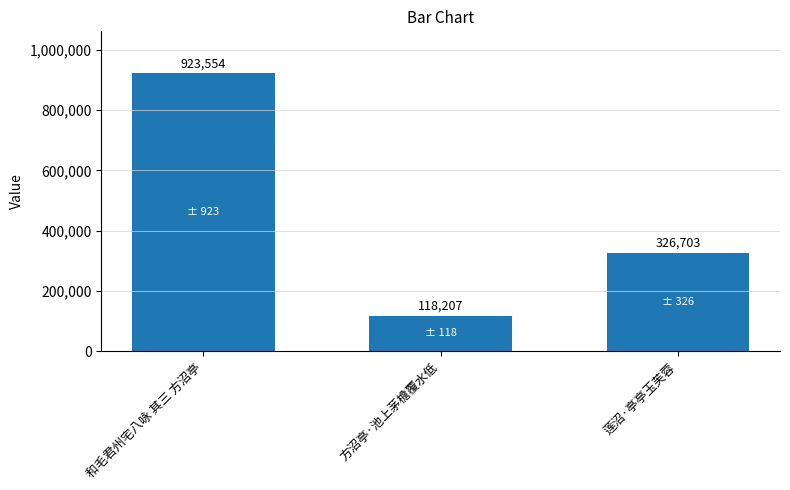

Reading left to right, transcribe all the data shown in this chart.

923554	118207	326703